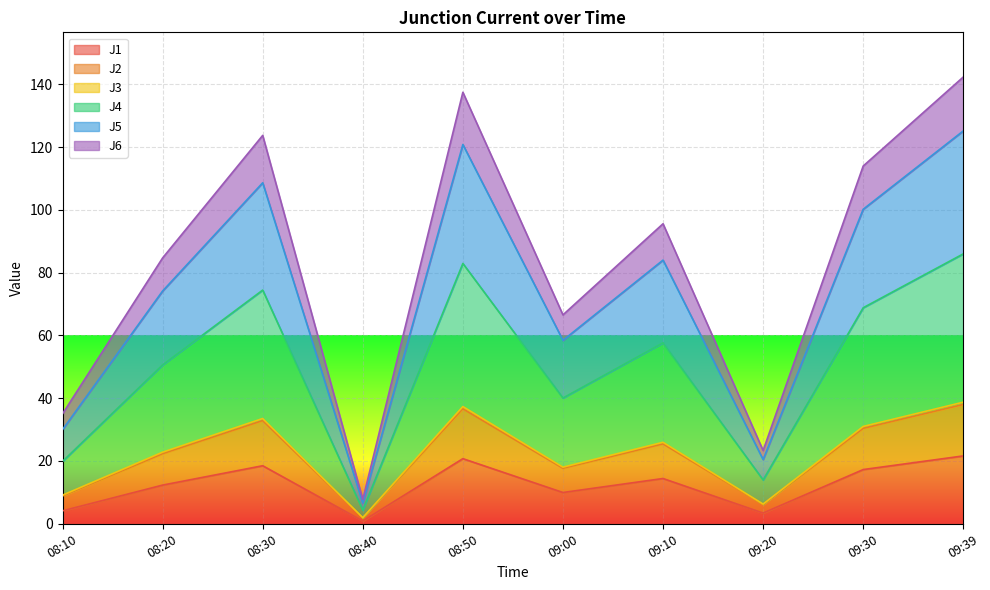

At which label does J6 reach its minimum?

08:40